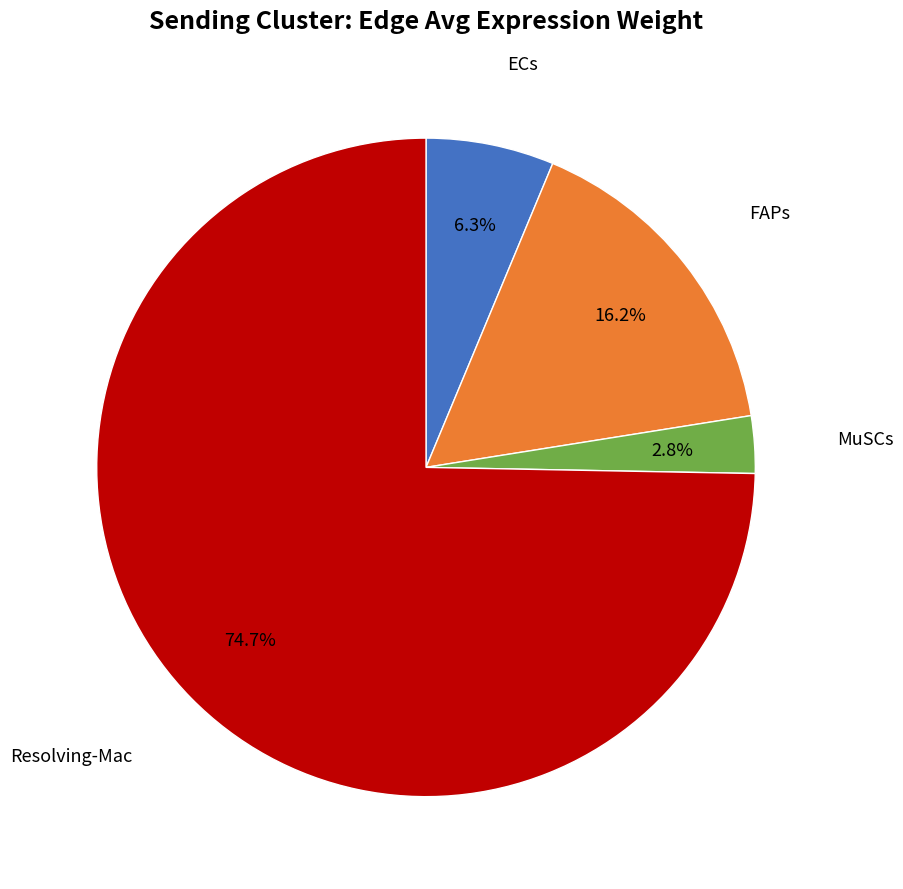

Which slice is the largest?

Resolving-Mac